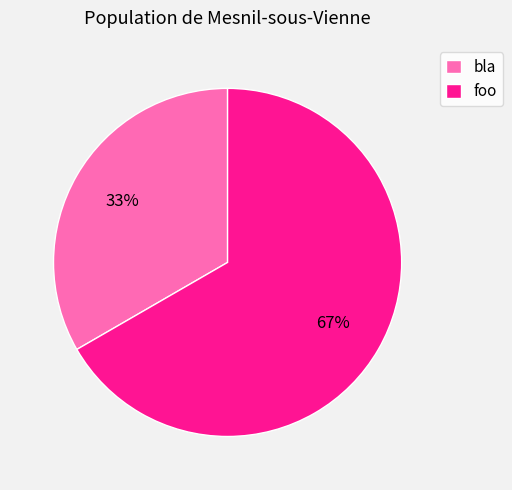

Do foo and bla together represent more than half of the pie?

Yes